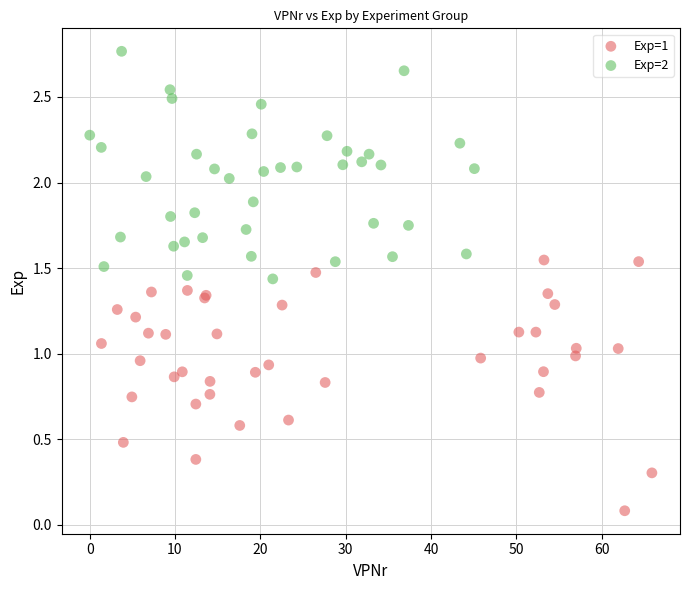

Which series contains the lowest Y value?

Exp=1